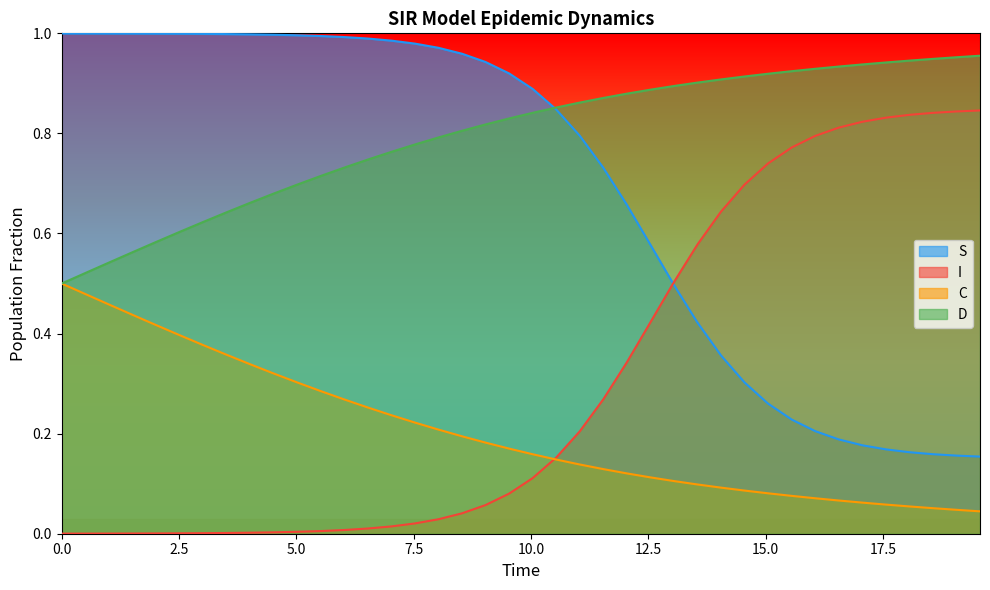

How many intersections are there between S and D?

1